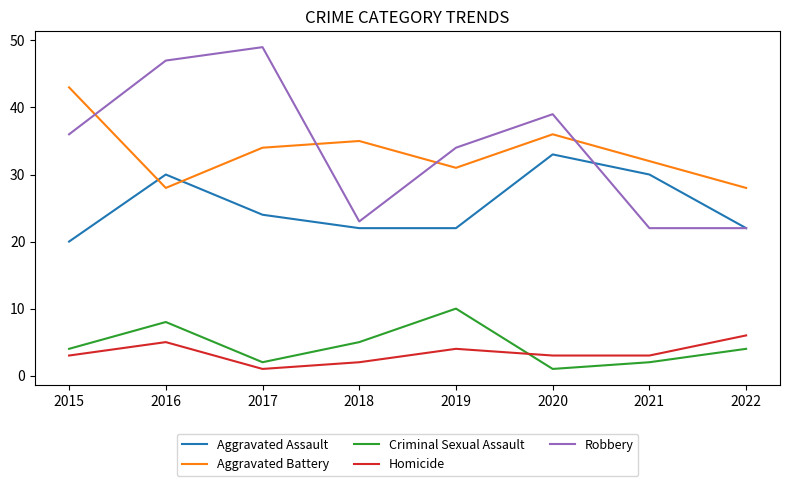

True or false: Homicide and Criminal Sexual Assault intersect in this chart.

True